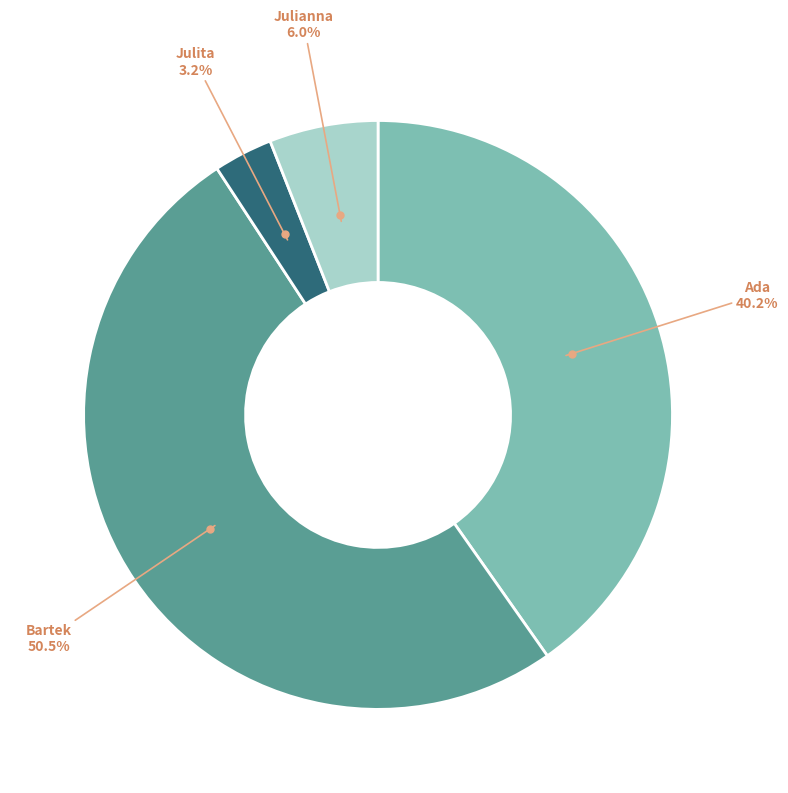

How many segments does this pie chart have?

4